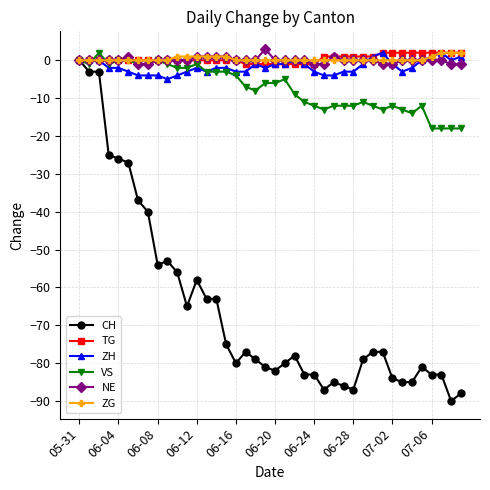

Which series has the widest spread of values?

CH